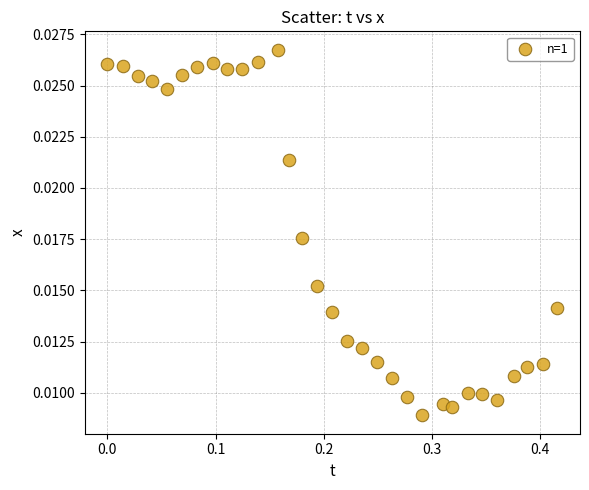

What is the range of X values (max minus min)?

0.4